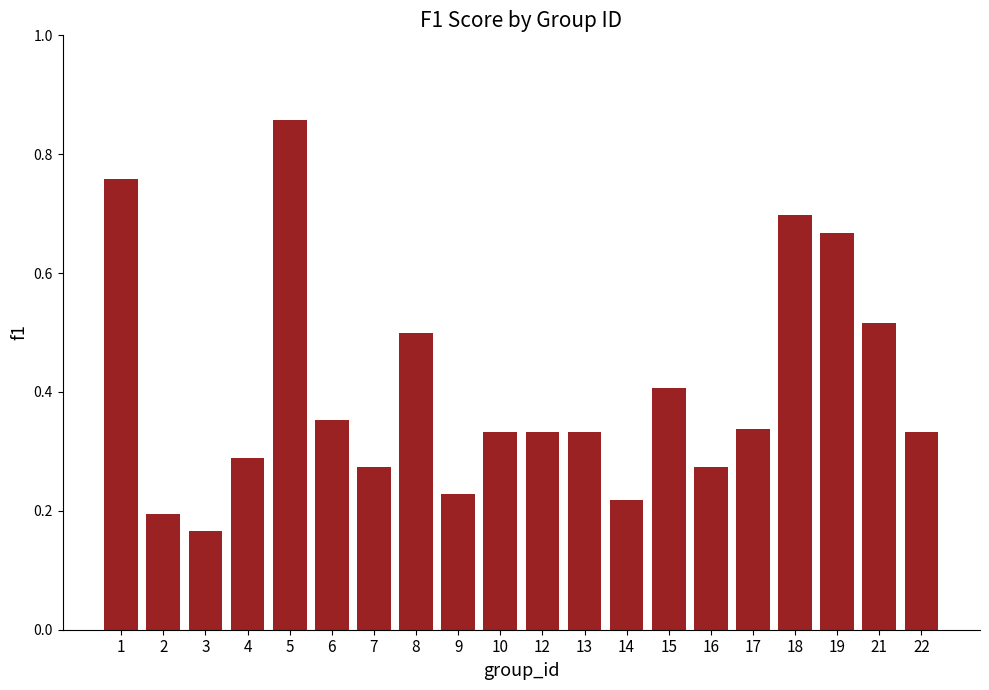

Which label corresponds to the largest value in the chart?

5